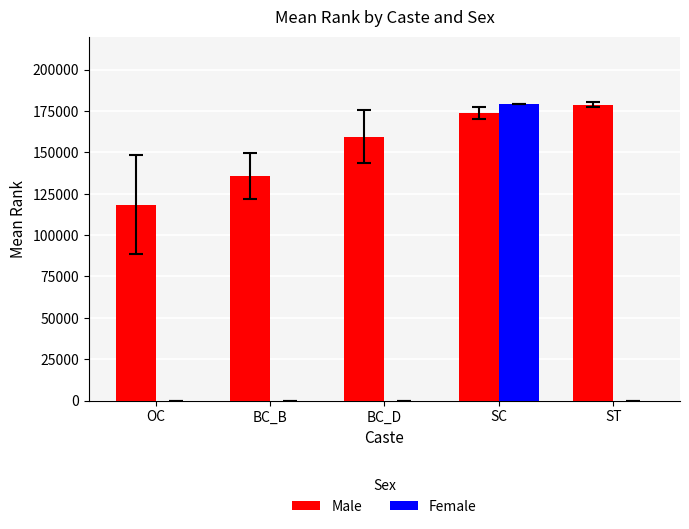

Is it true that Male equals 82198.9 at BC_B?

False